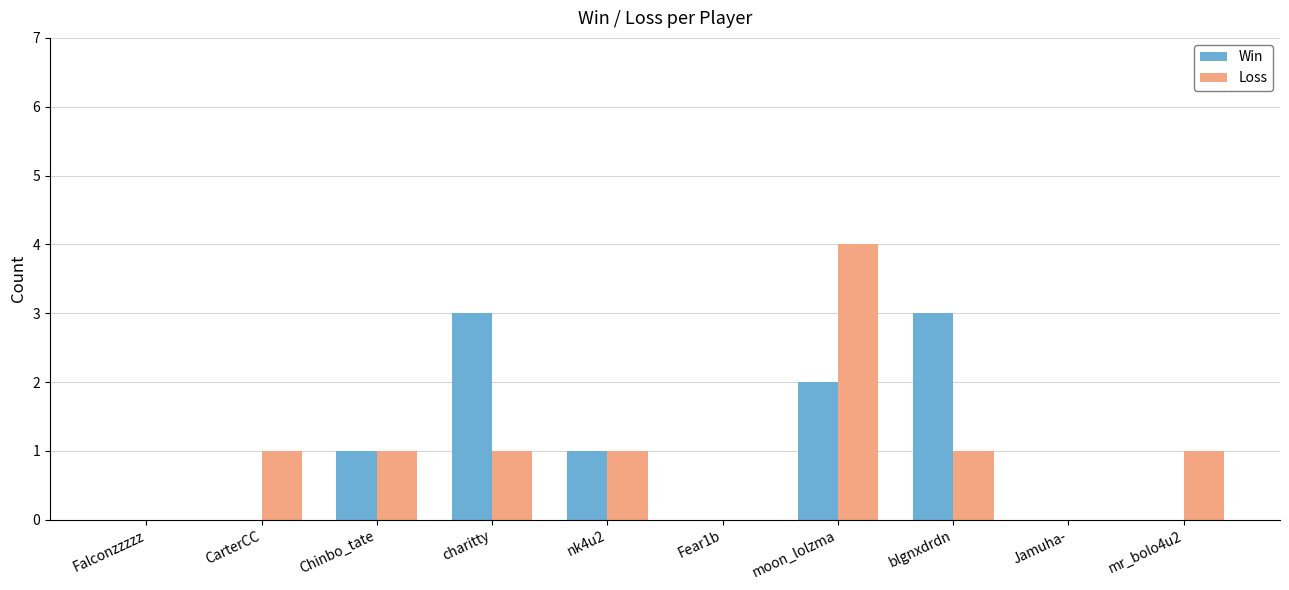

Reading left to right, list all the values displayed in this chart.

Win: Falconzzzzz=0	CarterCC=0	Chinbo_tate=1	charitty=3	nk4u2=1	Fear1b=0	moon_lolzma=2	blgnxdrdn=3	Jamuha-=0	mr_bolo4u2=0
Loss: Falconzzzzz=0	CarterCC=1	Chinbo_tate=1	charitty=1	nk4u2=1	Fear1b=0	moon_lolzma=4	blgnxdrdn=1	Jamuha-=0	mr_bolo4u2=1